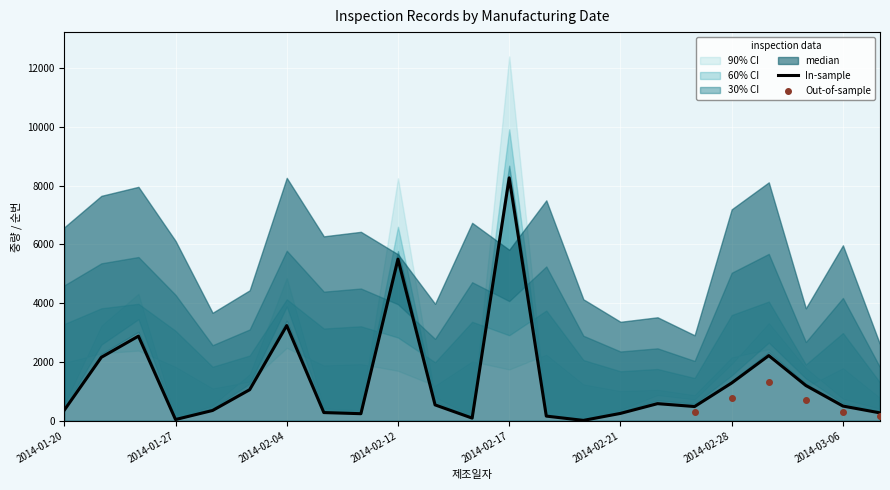

Which category has the highest value across all series?

2014-02-17